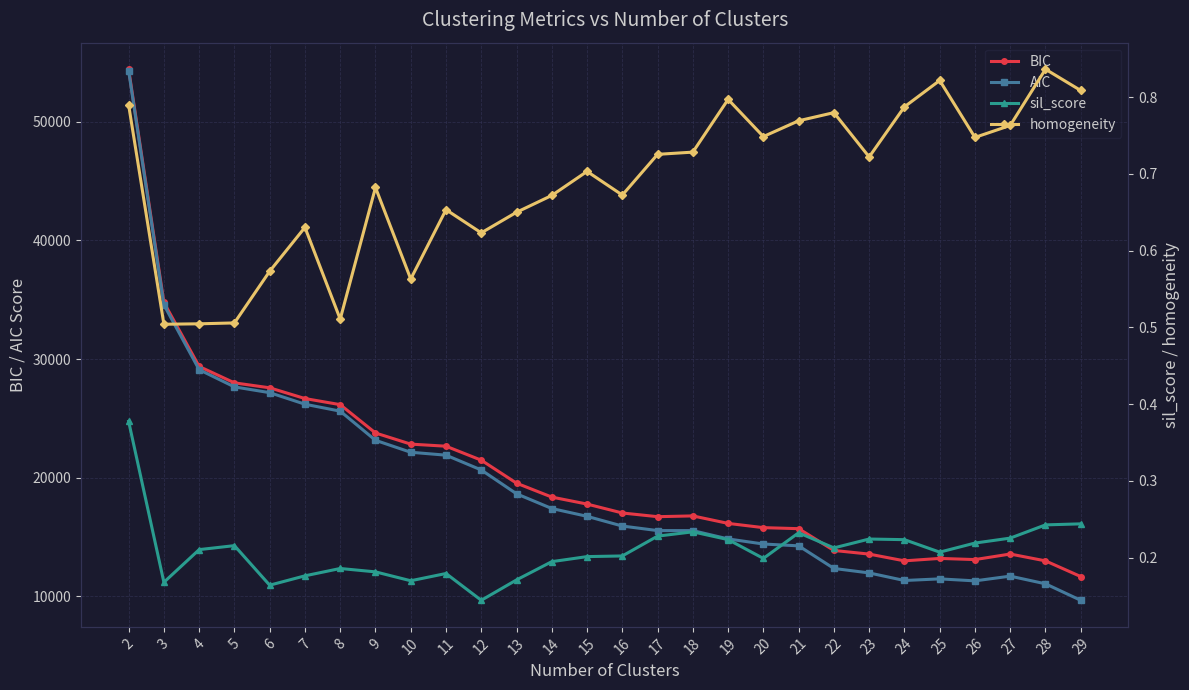

What is the difference between the second highest and minimum values in the AIC series?

24897.0